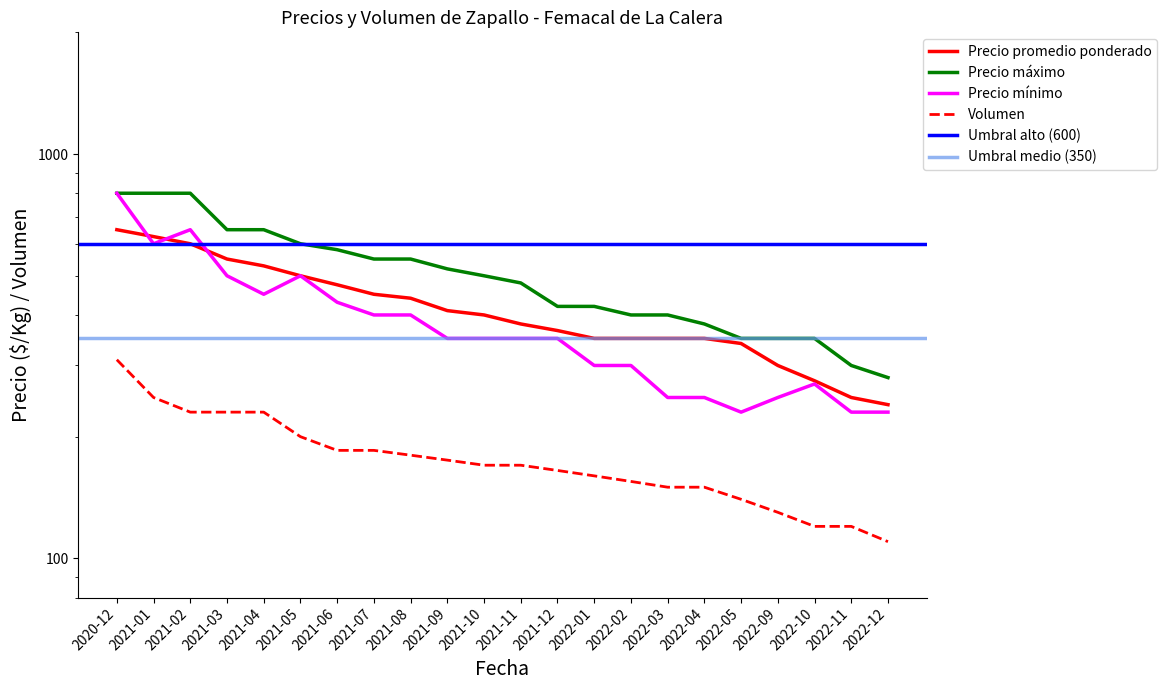

Reading left to right, transcribe all the data shown in this chart.

Precio promedio ponderado: 2020-12=650	2021-01=625	2021-02=600	2021-03=550	2021-04=529	2021-05=500	2021-06=475	2021-07=450	2021-08=440	2021-09=410	2021-10=400	2021-11=380	2021-12=366	2022-01=350	2022-02=350	2022-03=350	2022-04=350	2022-05=340	2022-09=300	2022-10=275	2022-11=250	2022-12=240
Precio maximo: 2020-12=800	2021-01=800	2021-02=800	2021-03=650	2021-04=650	2021-05=600	2021-06=580	2021-07=550	2021-08=550	2021-09=520	2021-10=500	2021-11=480	2021-12=420	2022-01=420	2022-02=400	2022-03=400	2022-04=380	2022-05=350	2022-09=350	2022-10=350	2022-11=300	2022-12=280
Precio minimo: 2020-12=800	2021-01=600	2021-02=650	2021-03=500	2021-04=450	2021-05=500	2021-06=430	2021-07=400	2021-08=400	2021-09=350	2021-10=350	2021-11=350	2021-12=350	2022-01=300	2022-02=300	2022-03=250	2022-04=250	2022-05=230	2022-09=250	2022-10=270	2022-11=230	2022-12=230
Volumen: 2020-12=310	2021-01=250	2021-02=230	2021-03=230	2021-04=230	2021-05=200	2021-06=185	2021-07=185	2021-08=180	2021-09=175	2021-10=170	2021-11=170	2021-12=165	2022-01=160	2022-02=155	2022-03=150	2022-04=150	2022-05=140	2022-09=130	2022-10=120	2022-11=120	2022-12=110